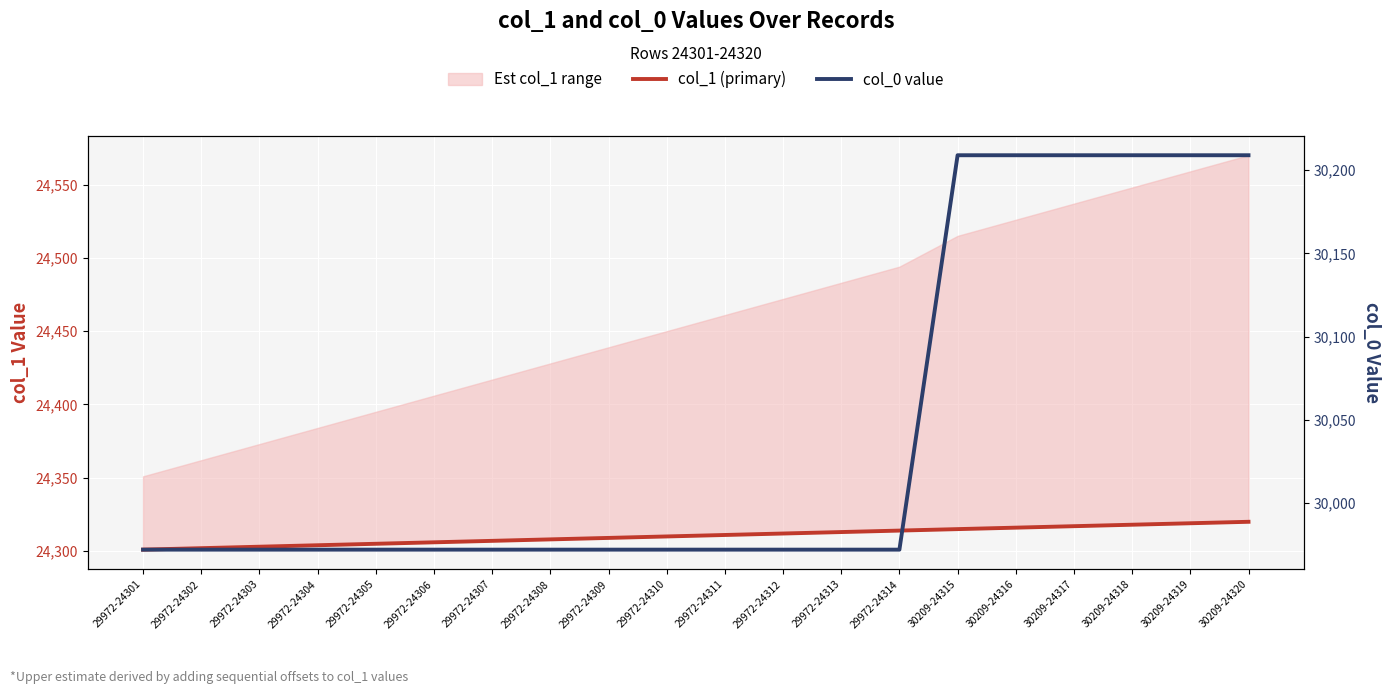

Reading right to left, list all the values displayed in this chart.

col_1 (primary): 30209-24320=24320	30209-24319=24319	30209-24318=24318	30209-24317=24317	30209-24316=24316	30209-24315=24315	29972-24314=24314	29972-24313=24313	29972-24312=24312	29972-24311=24311	29972-24310=24310	29972-24309=24309	29972-24308=24308	29972-24307=24307	29972-24306=24306	29972-24305=24305	29972-24304=24304	29972-24303=24303	29972-24302=24302	29972-24301=24301
col_0 value: 30209-24320=30209	30209-24319=30209	30209-24318=30209	30209-24317=30209	30209-24316=30209	30209-24315=30209	29972-24314=29972	29972-24313=29972	29972-24312=29972	29972-24311=29972	29972-24310=29972	29972-24309=29972	29972-24308=29972	29972-24307=29972	29972-24306=29972	29972-24305=29972	29972-24304=29972	29972-24303=29972	29972-24302=29972	29972-24301=29972